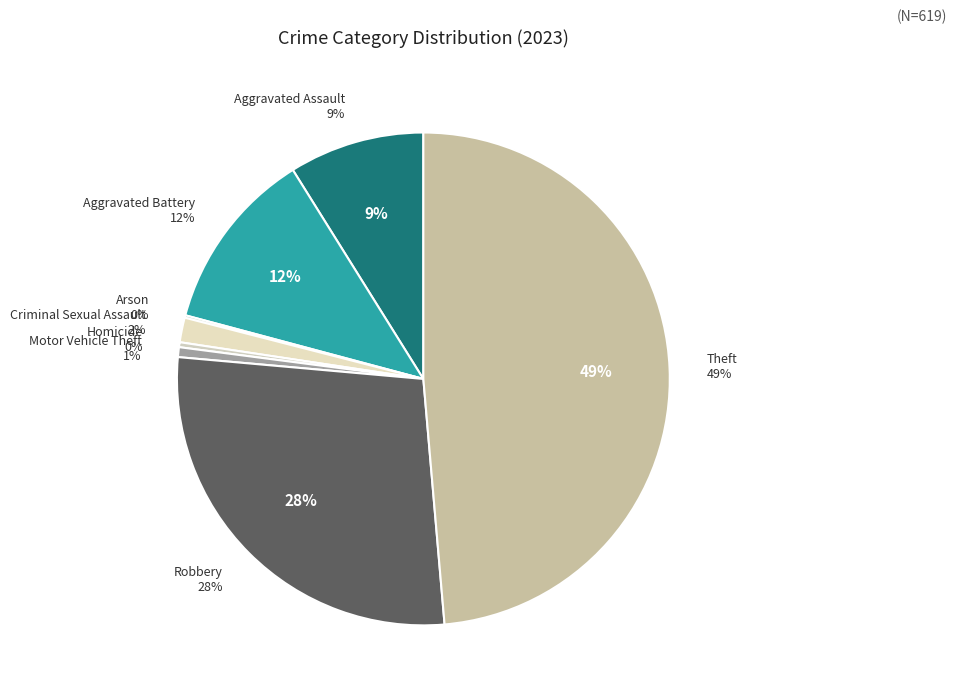

To the nearest percent, what is the difference between the Robbery and Criminal Sexual Assault slice percentages?

26%